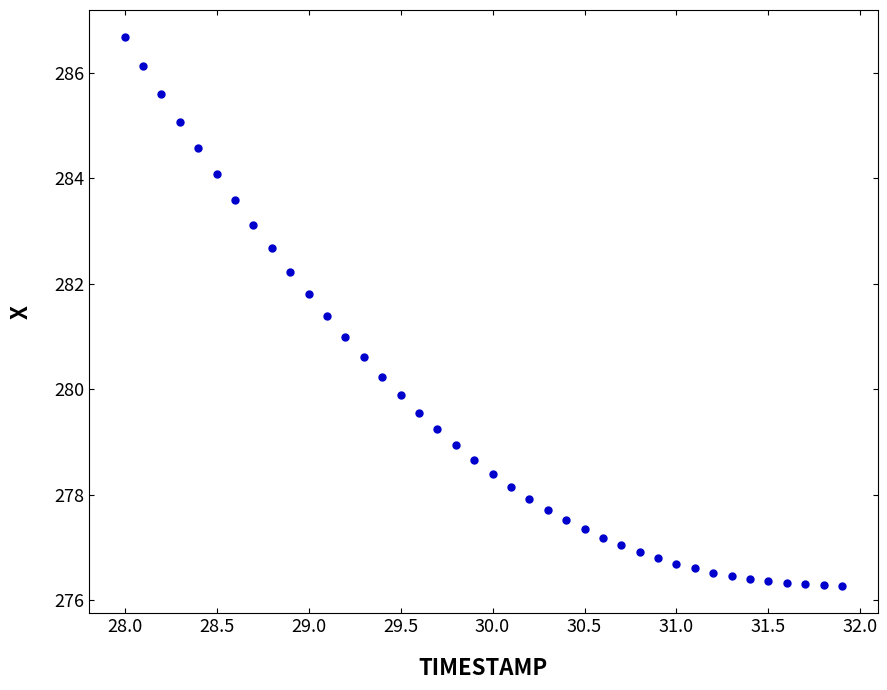

What is the range of X values (max minus min)?

3.9